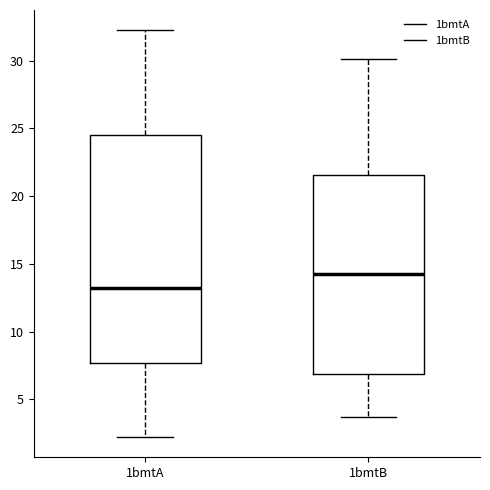

Where is the upper edge of the box for 1bmtA on the y-axis? The values are not printed on the chart, so give them approximately, as read against the axis.

24.5